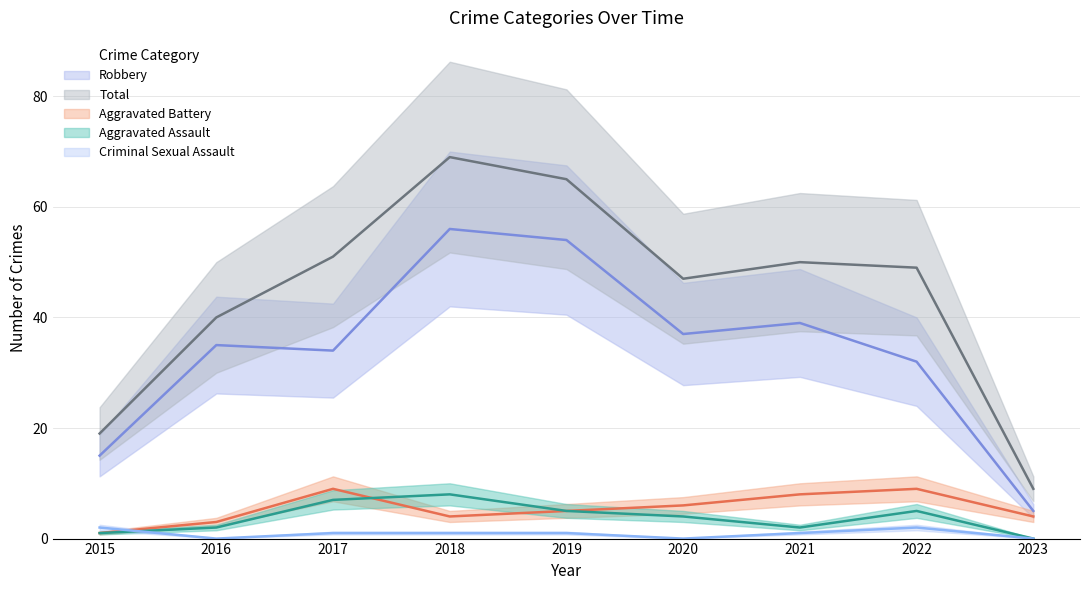

How many data points in Criminal Sexual Assault are above 1?

2